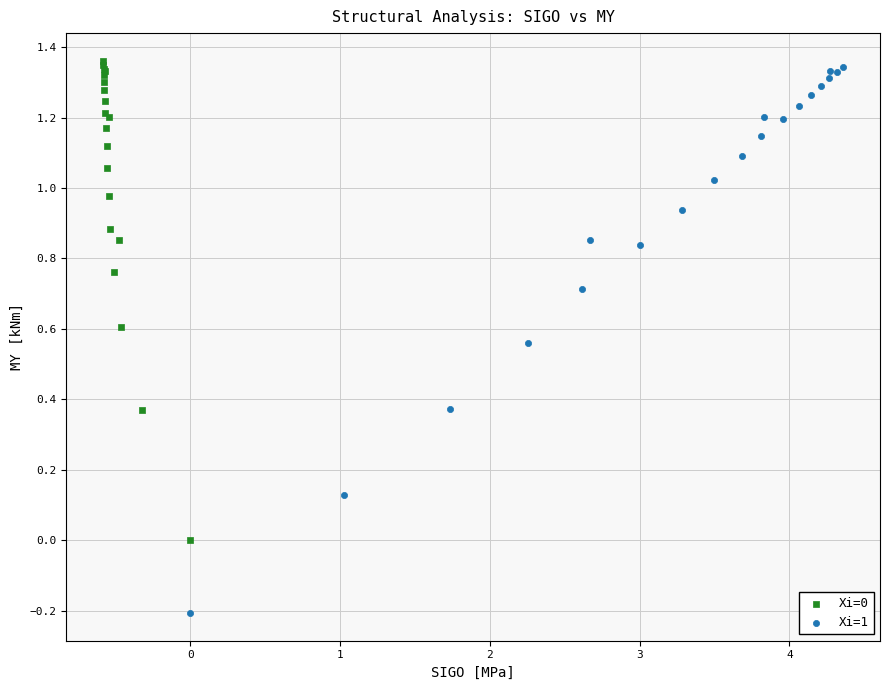

Which series contains the lowest Y value?

Xi=1